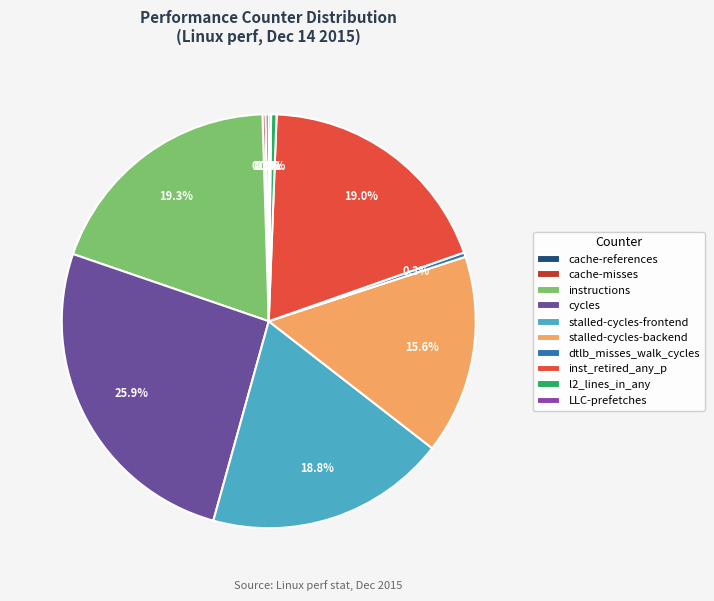

To the nearest percent, what percentage of the pie is inst_retired_any_p?

19%